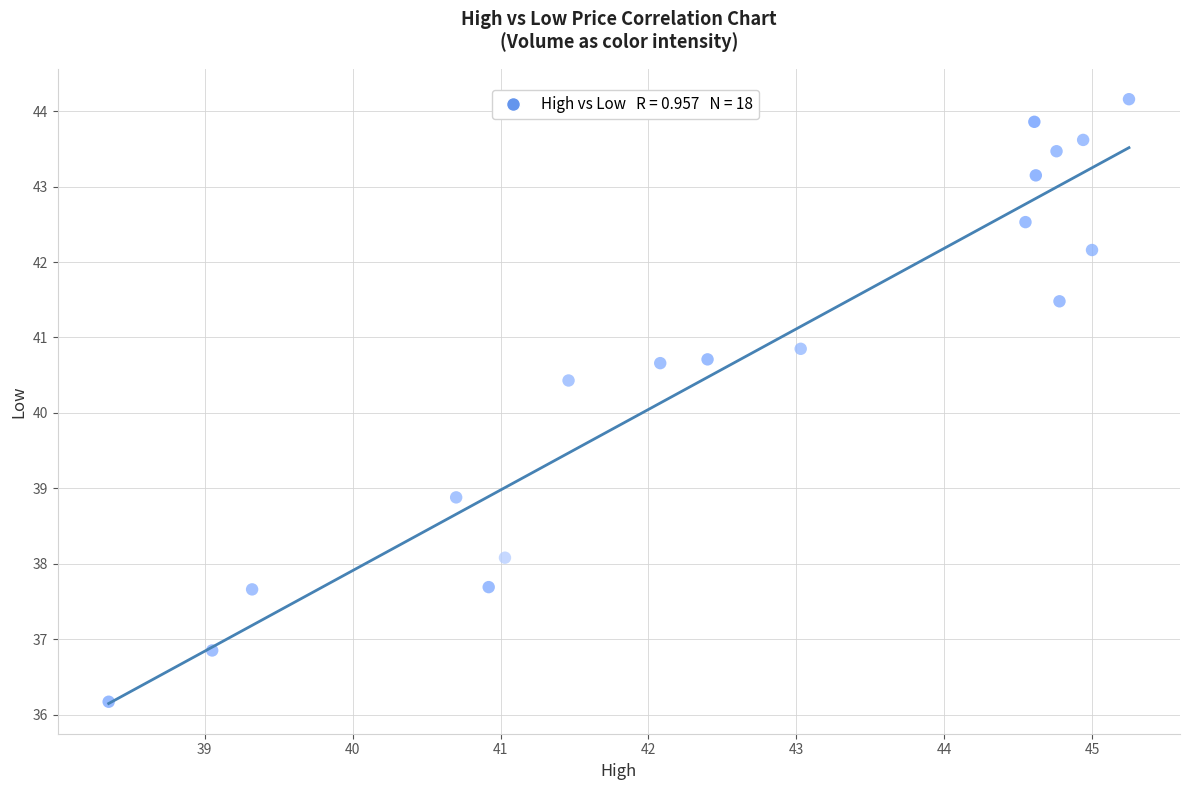

What is the range of X values (max minus min)?

6.9